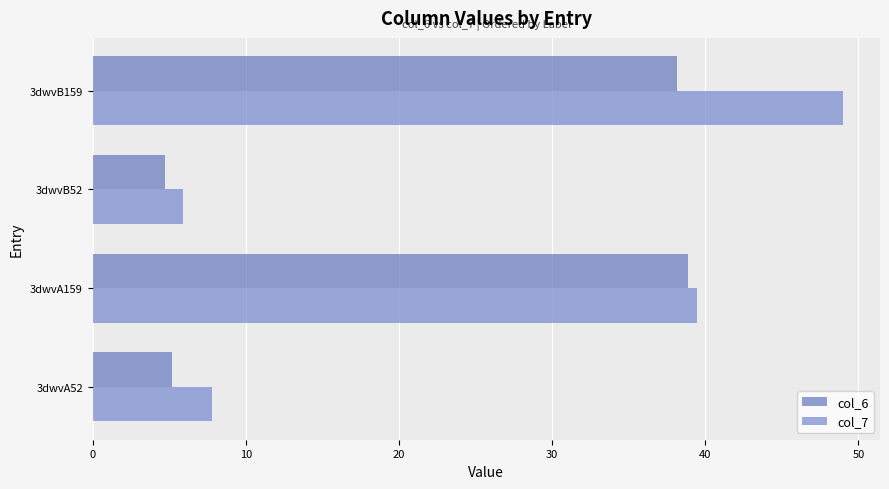

Rank the series by their maximum value, from highest to lowest.

col_7, col_6